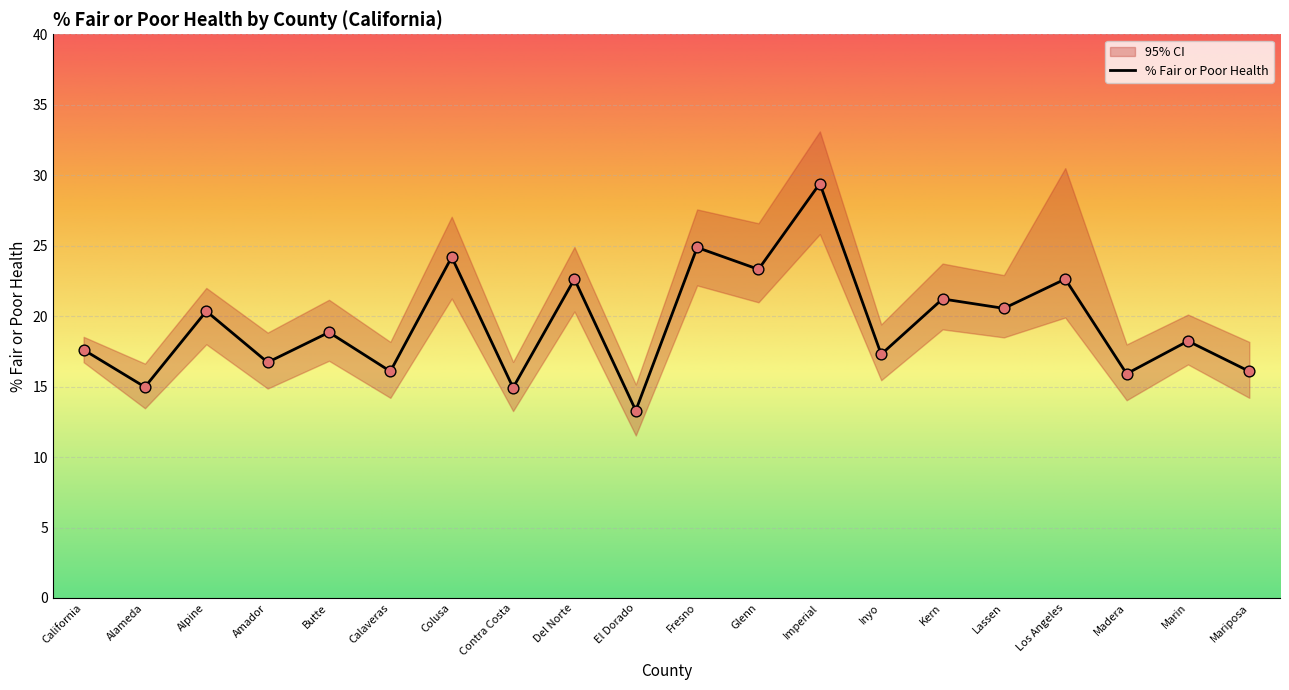

At which category is the sum across all series the highest?

Imperial